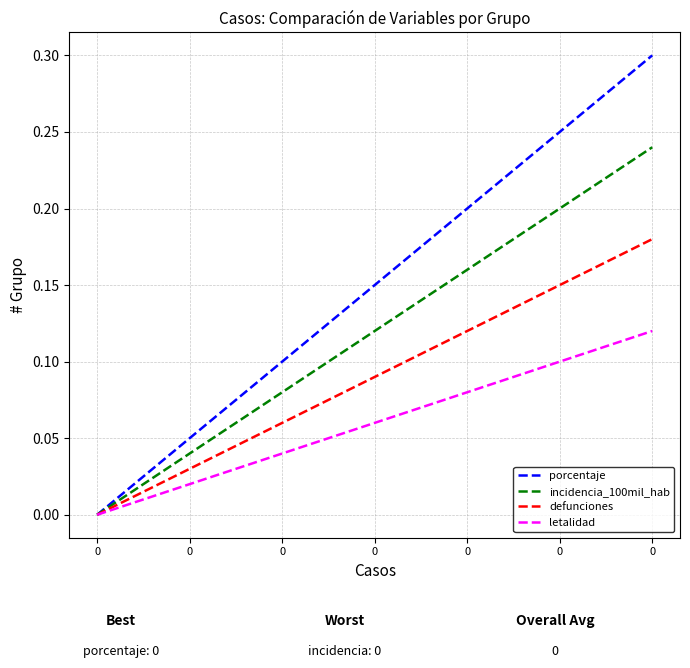

How many positive values does the porcentaje series have?

6